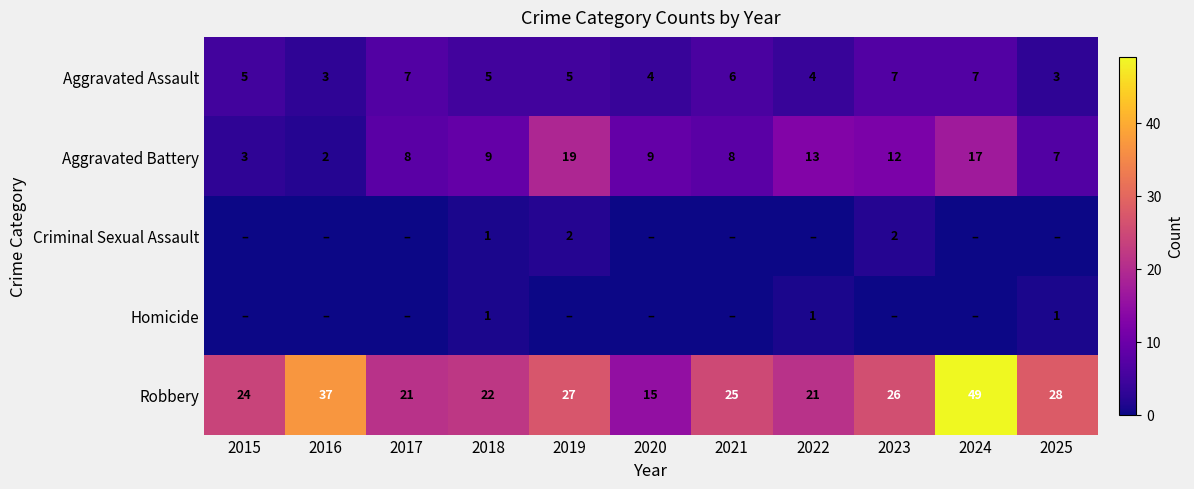

At which category is the sum across all series the highest?

2024